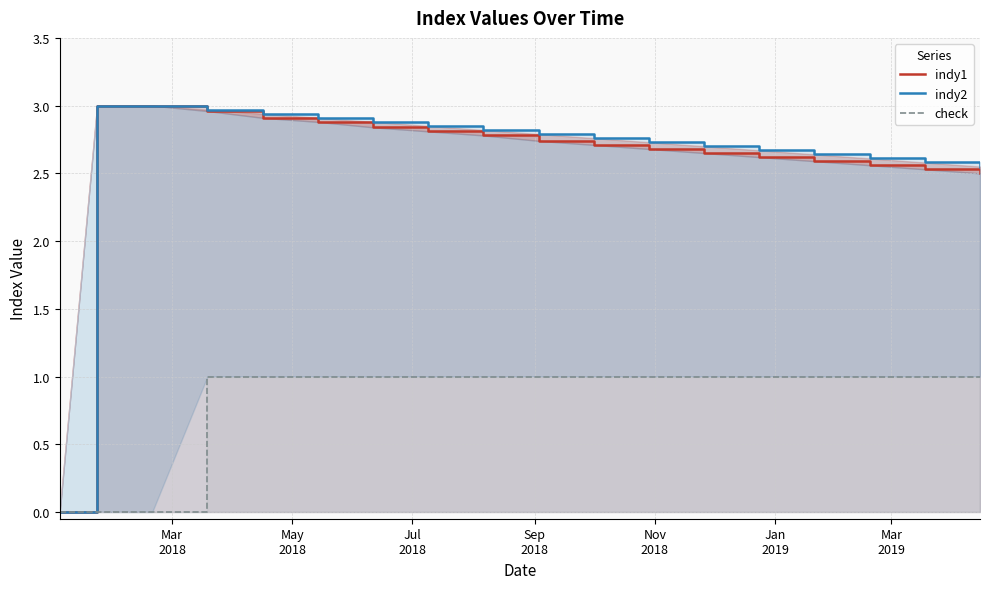

Rank the series at Nov
2018 from lowest to highest value.

check, indy1, indy2